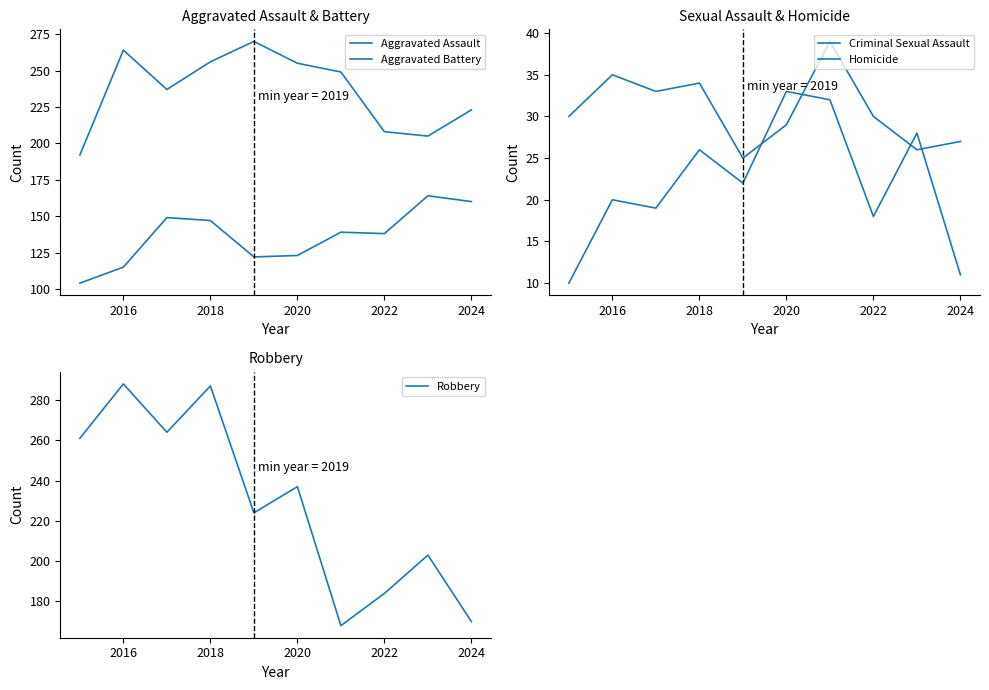

True or false: Robbery has a value of 170 at 2024.

True